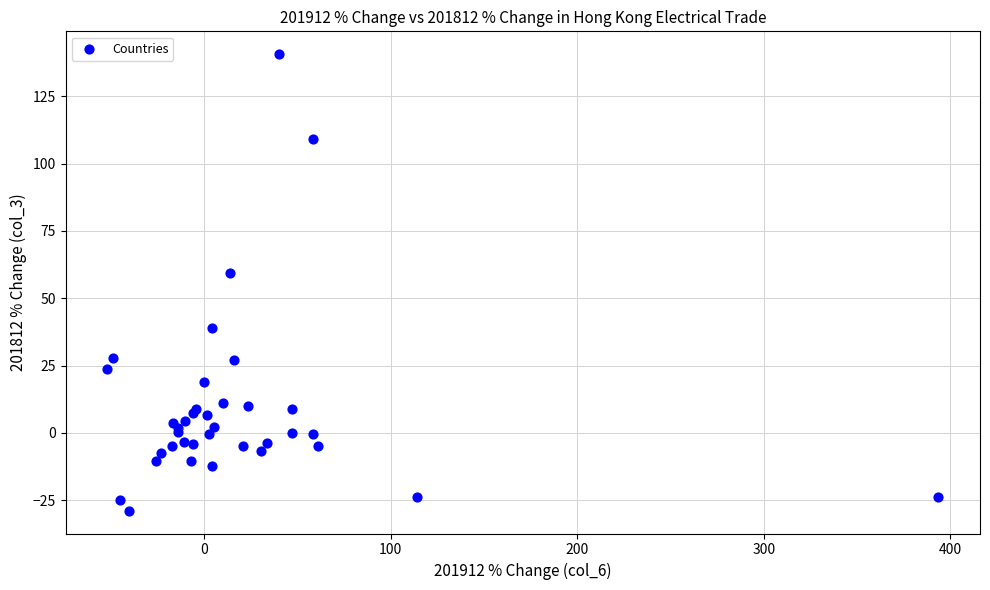

What Y value in the scatter plot is closest to 55?

59.3